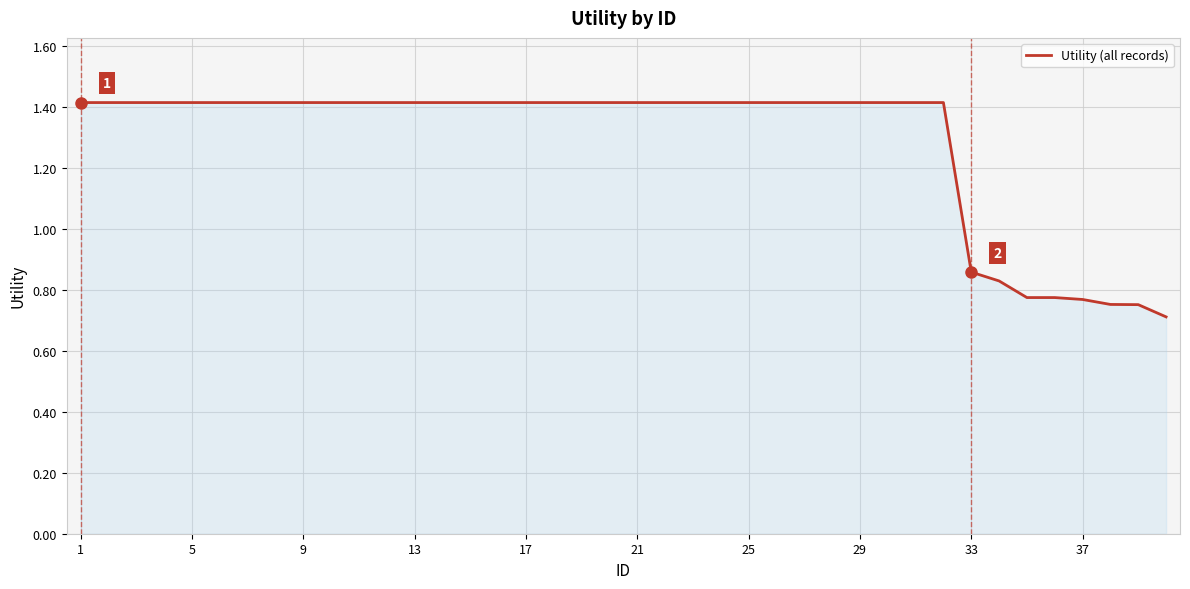

What is the maximum value shown in the chart?

1.4